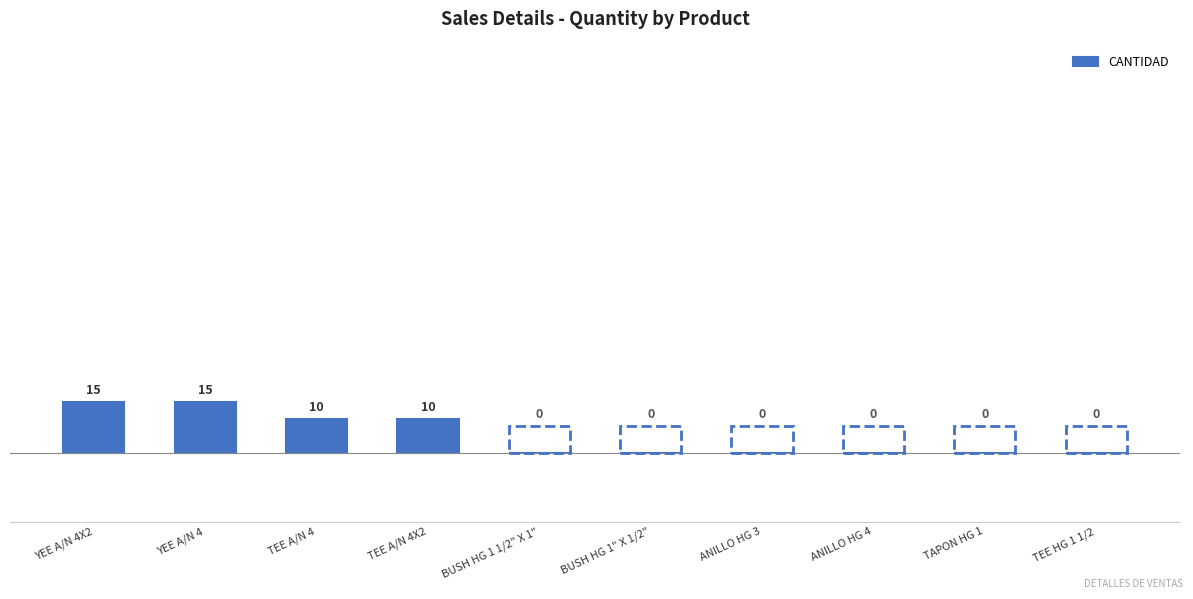

How many values are between 0 and 10?

8